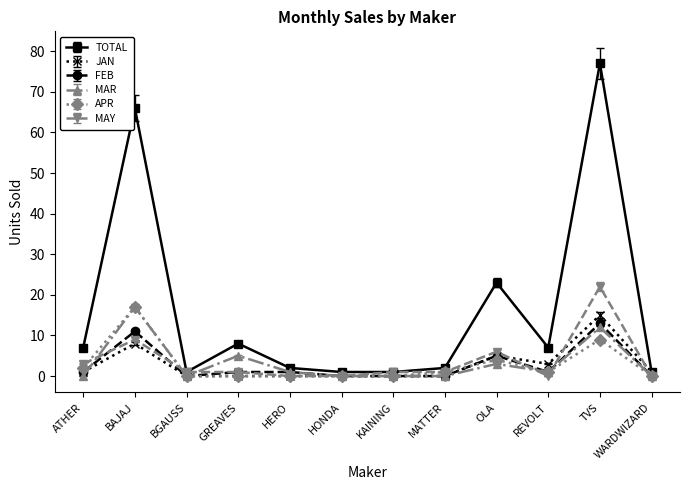

What is the maximum value for APR?

17